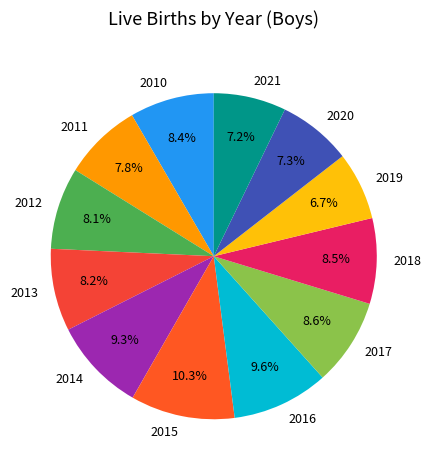

What is the largest slice in the pie chart?

2015